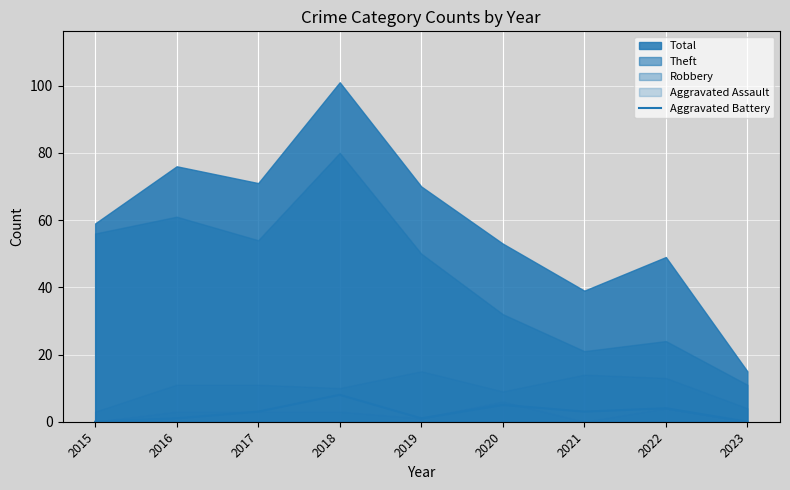

Is it true that the value at 2019 is 1?

False